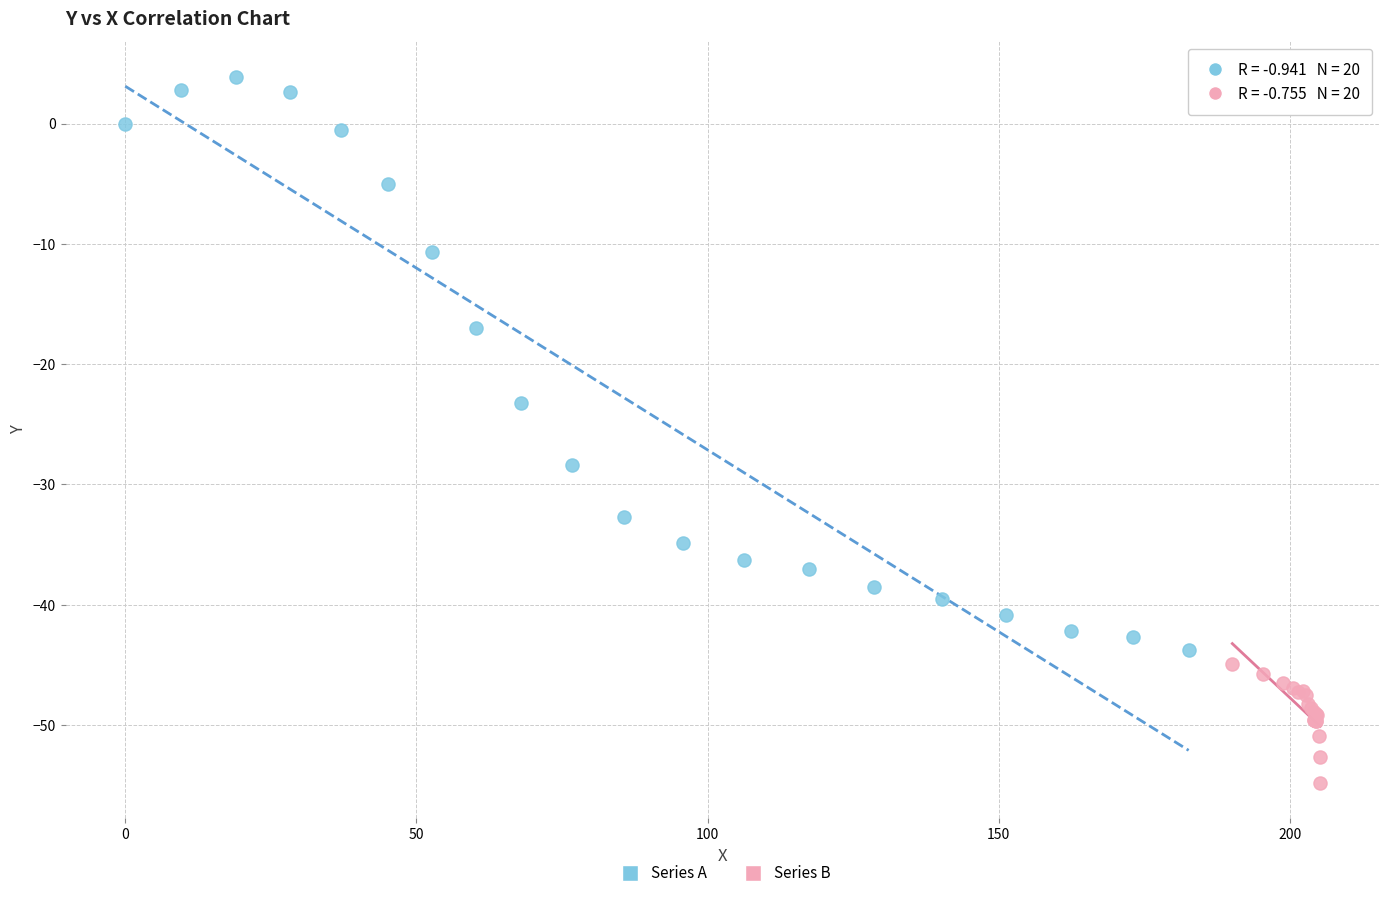

Which series contains the highest Y value?

Series A